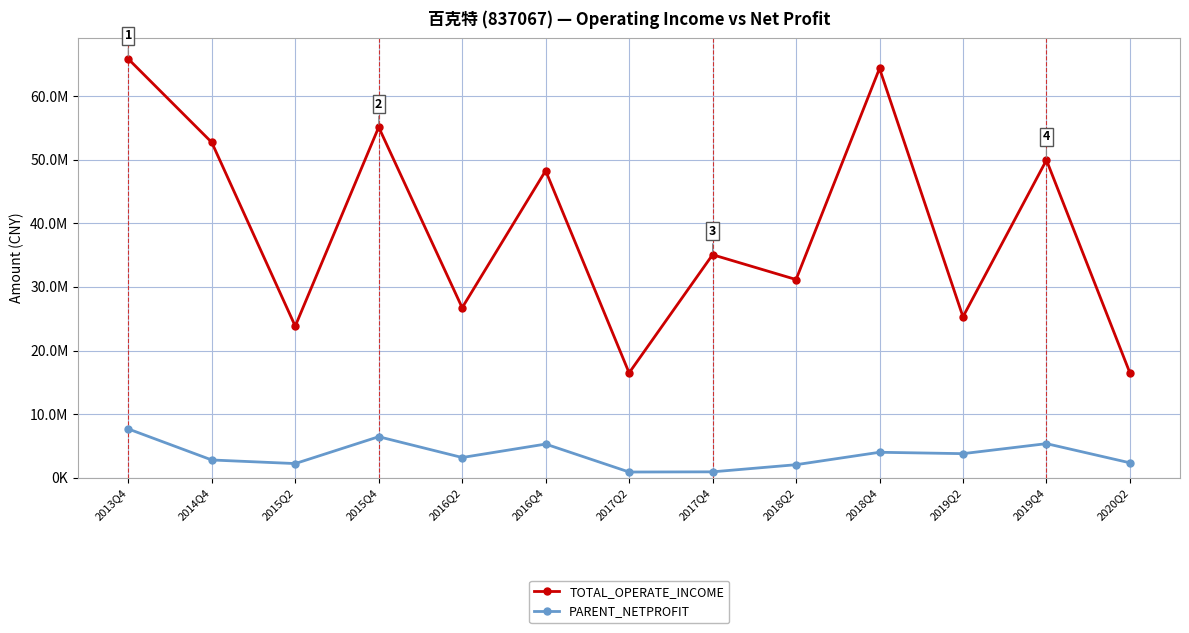

Is it true that TOTAL_OPERATE_INCOME equals 55091166.9 at 2015Q4?

True